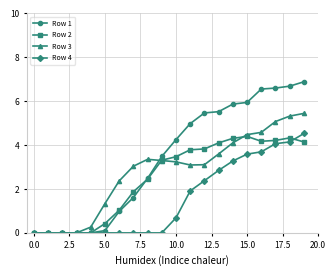

What is the value of the Row 1 point at the 14th from the left?

5.5